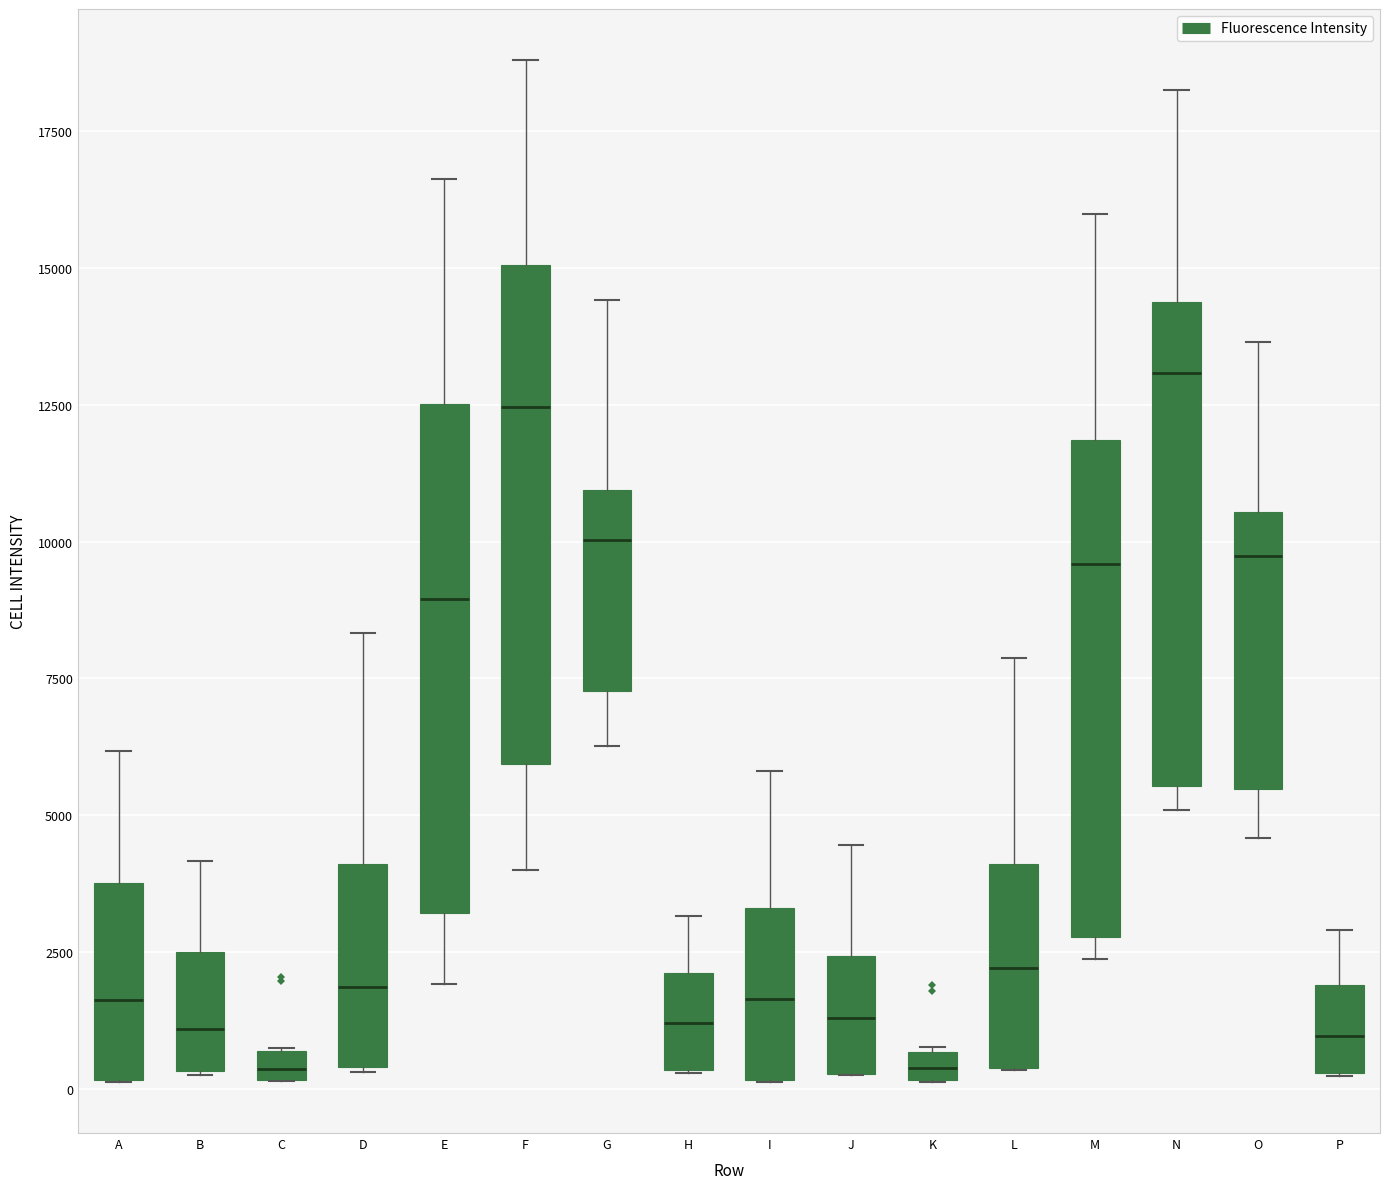

Where is the lower edge of the box for C on the y-axis? The values are not printed on the chart, so give them approximately, as read against the axis.

0